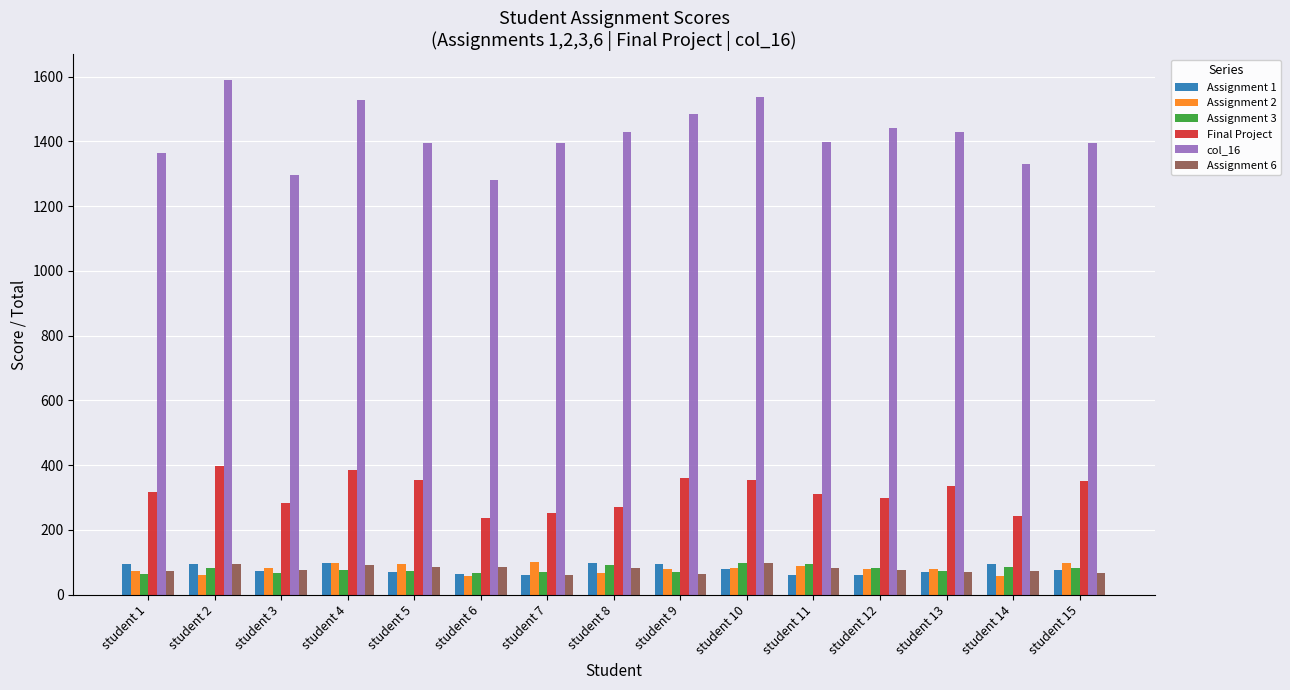

What is the difference between the highest and lowest values at student 15?

1326